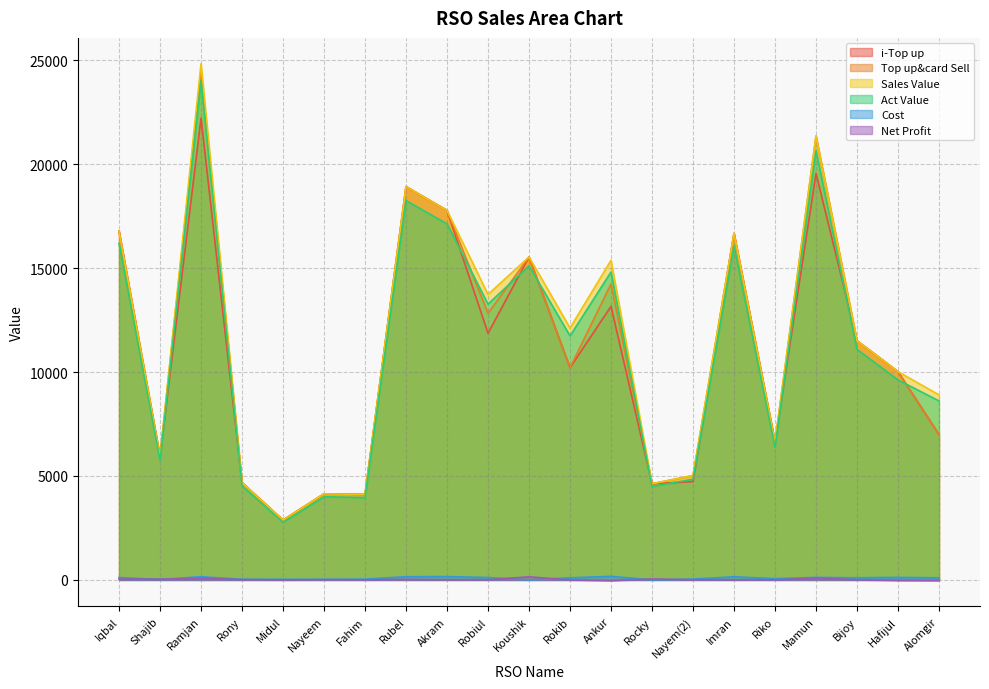

What is the lowest value of the Sales Value series?

2879.0